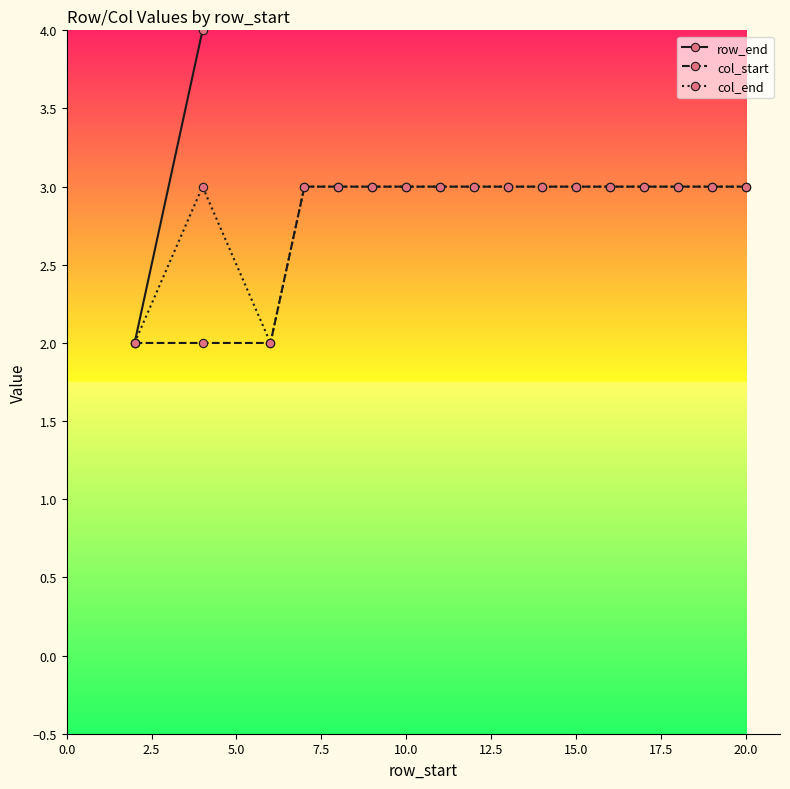

Reading right to left, extract all data points from this chart.

row_end: 20	19	18	17	16	15	14	13	12	11	10	9	8	7	6	4	2
col_start: 3	3	3	3	3	3	3	3	3	3	3	3	3	3	2	2	2
col_end: 3	3	3	3	3	3	3	3	3	3	3	3	3	3	2	3	2